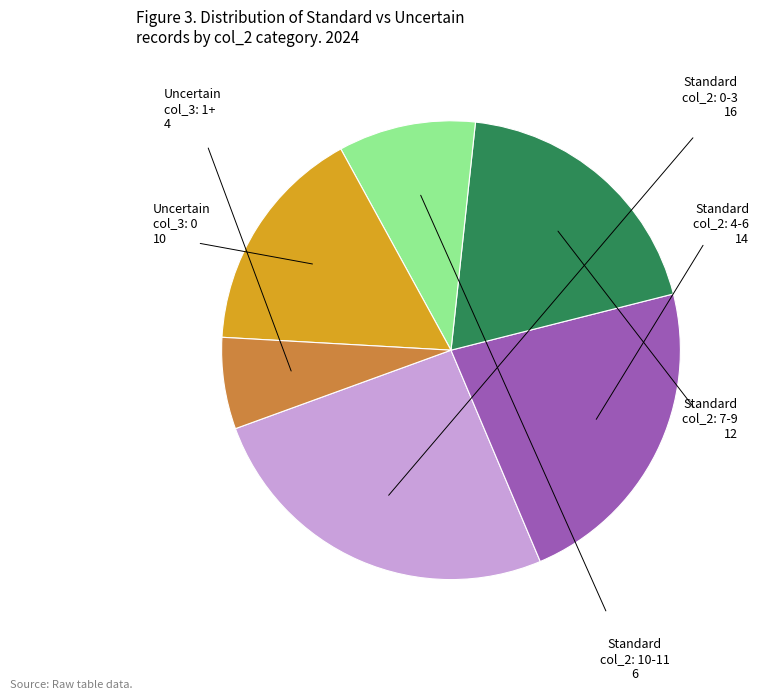

Is there a majority slice in this chart?

No